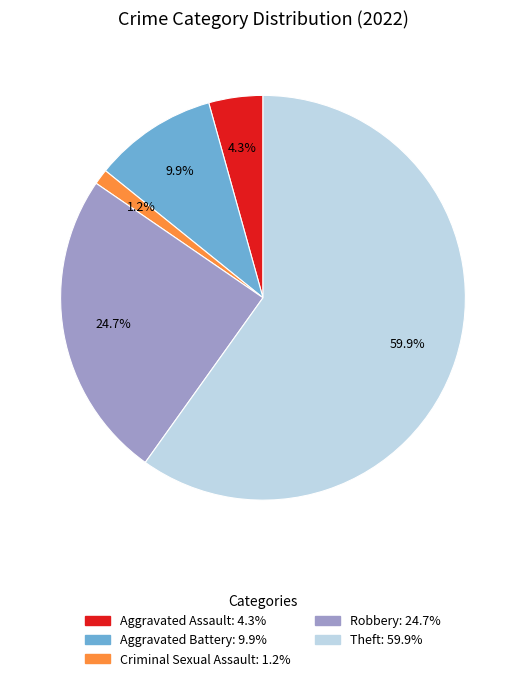

Does any single category account for the majority?

Yes